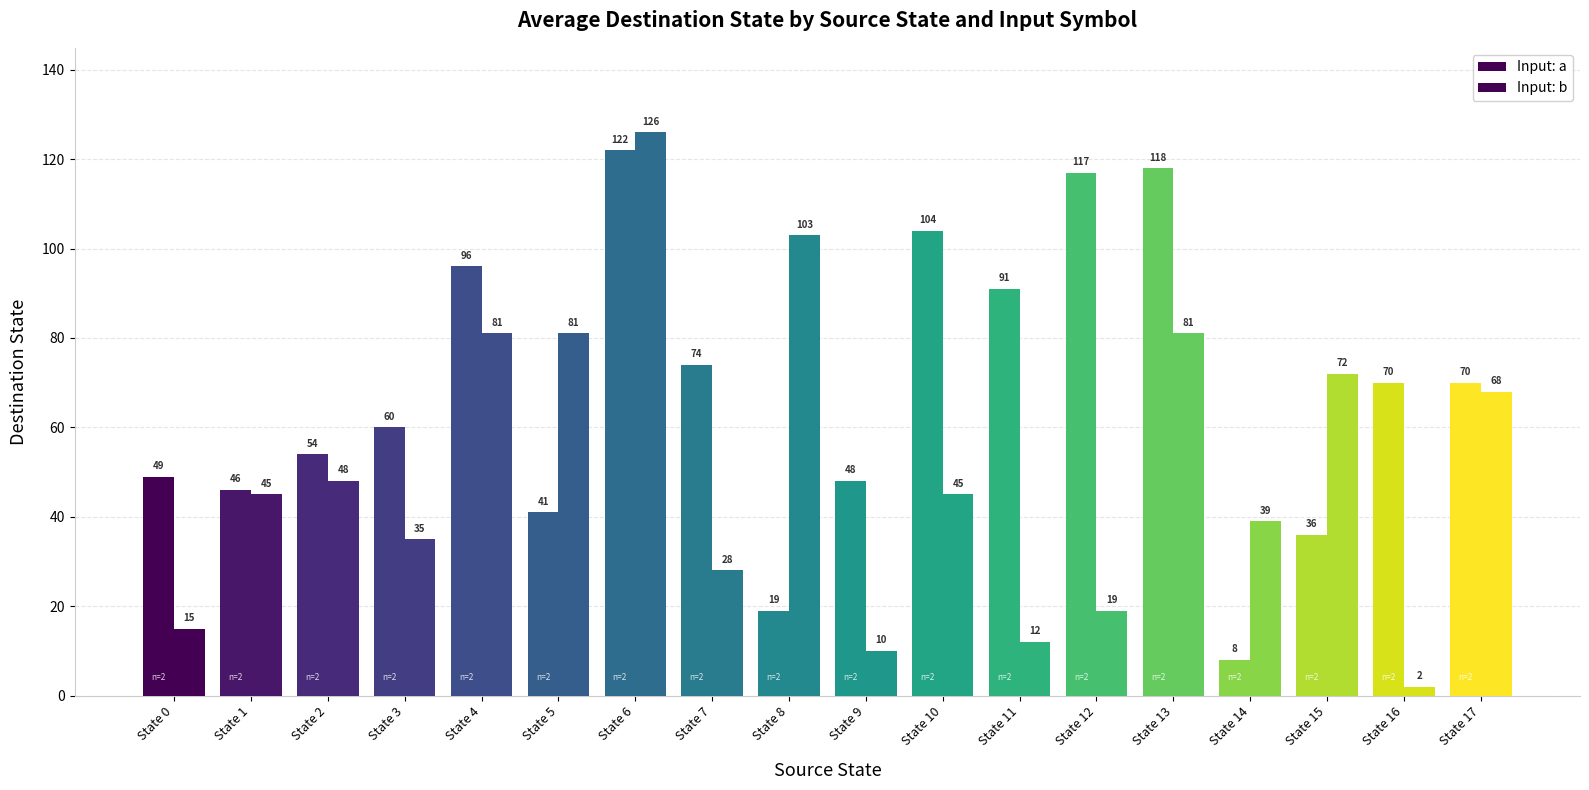

List the series in order of their peak value, highest first.

Input: b, Input: a